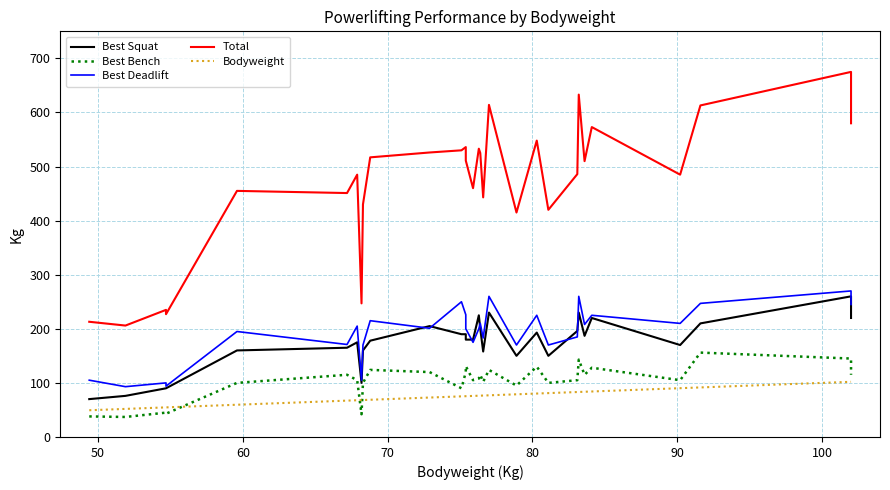

What is the value of the Bodyweight point at the 3rd from the left?

54.7